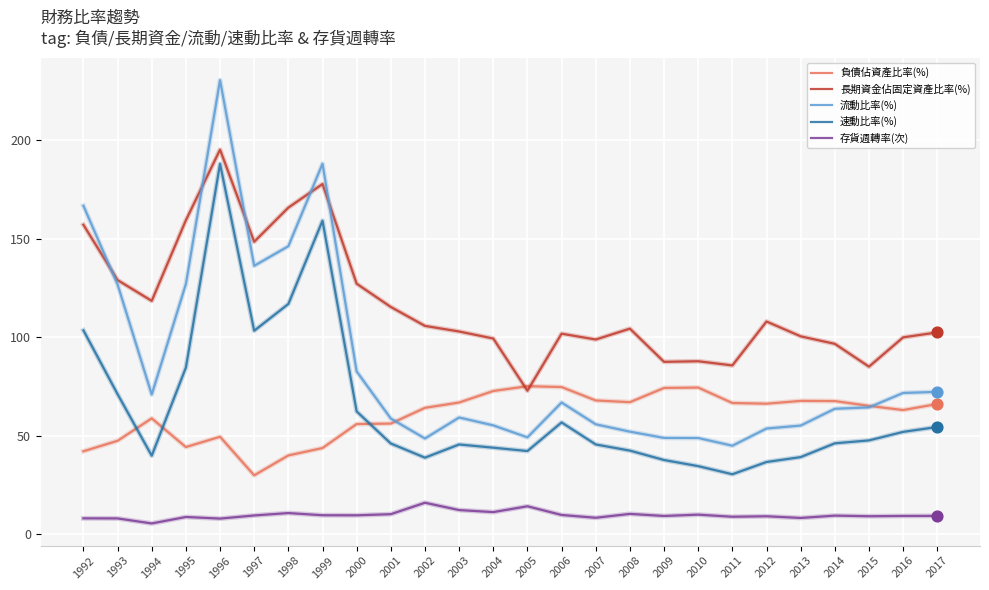

What is the total value across all series at 2006?

310.0